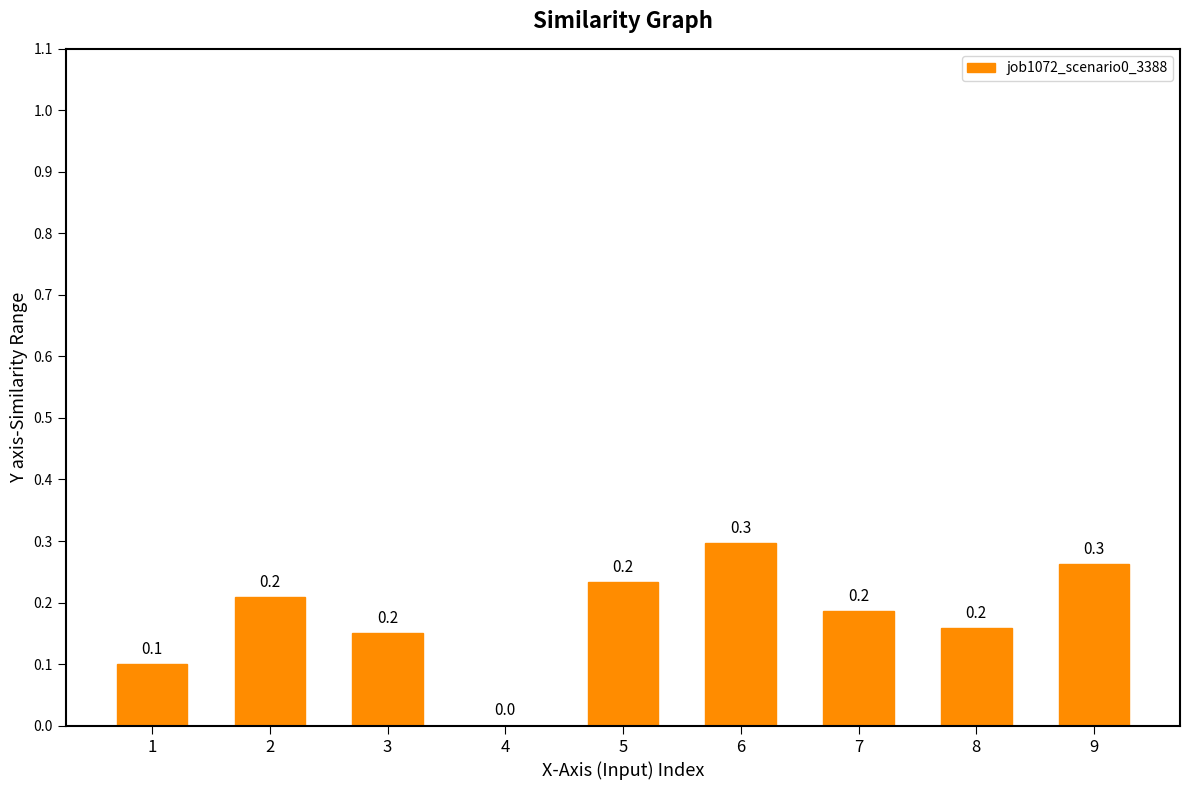

True or false: the data shows 0.2 at 3.

True